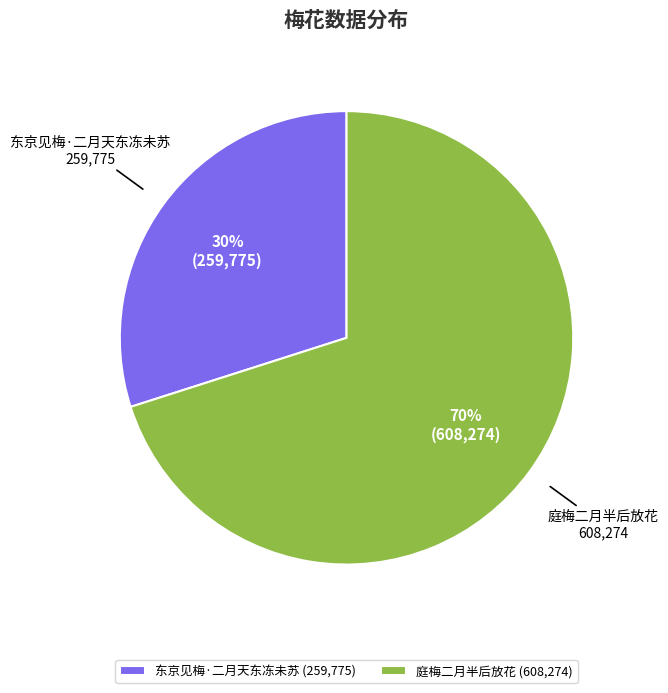

Is the sum of 东京见梅·二月天东冻未苏 and 庭梅二月半后放花 greater than half?

Yes